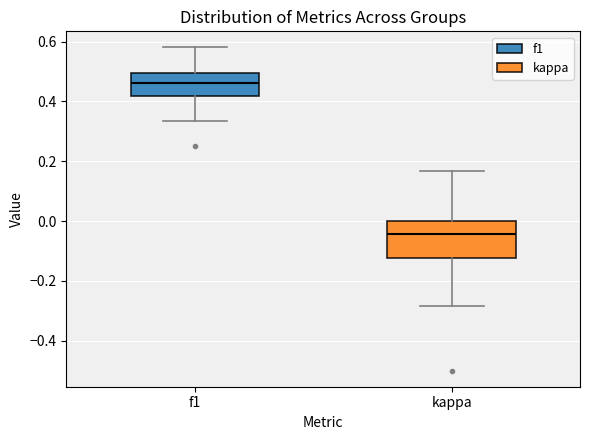

Reading left to right, read every box against the y-axis: the position of its median line, the range the box covers, and the ends of its whiskers. The values are not printed on the chart, so give them approximately, as read against the axis.

f1: median 0.46, box 0.42 to 0.50, whiskers 0.34 to 0.58
kappa: median -0.04, box -0.12 to 0.00, whiskers -0.28 to 0.16